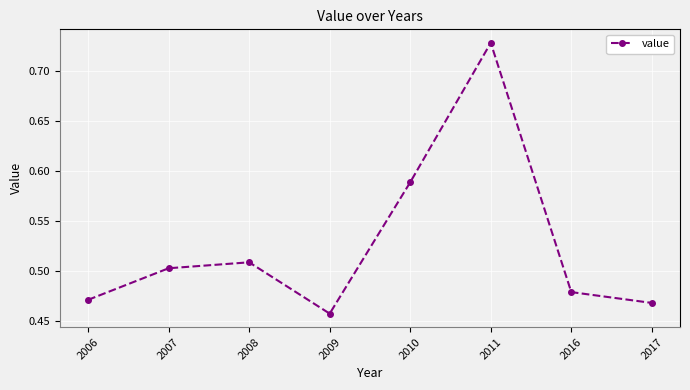

At which category does the data reach its first local peak?

2008